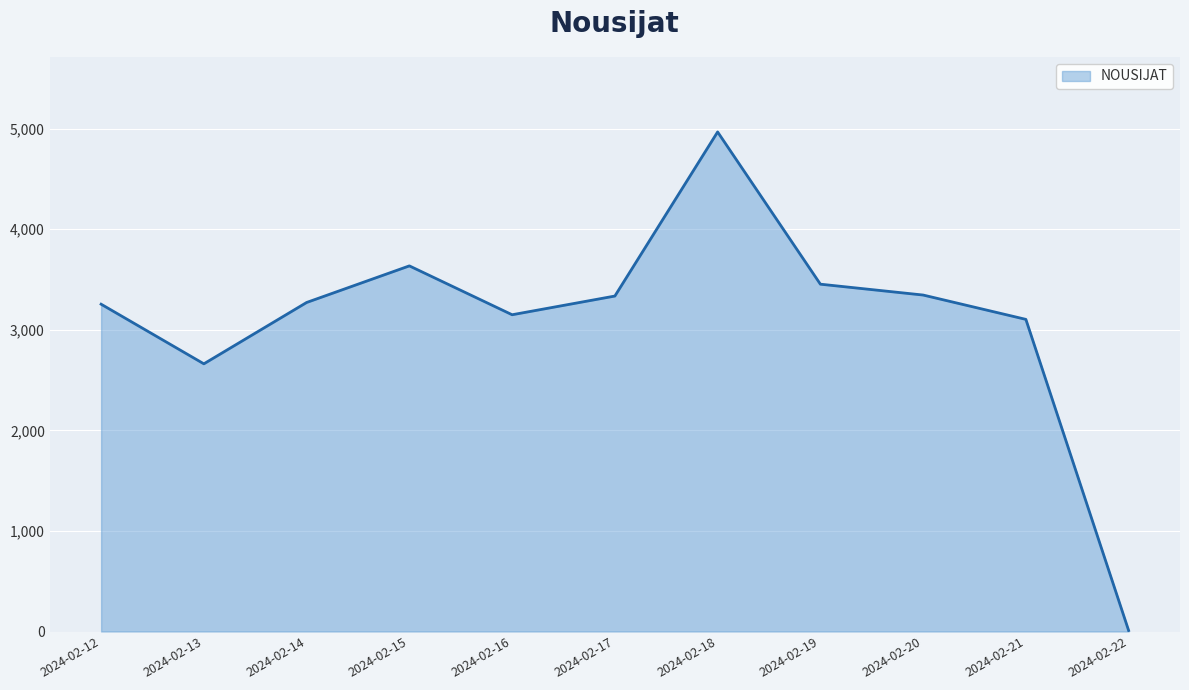

How many values are below 3272?

5